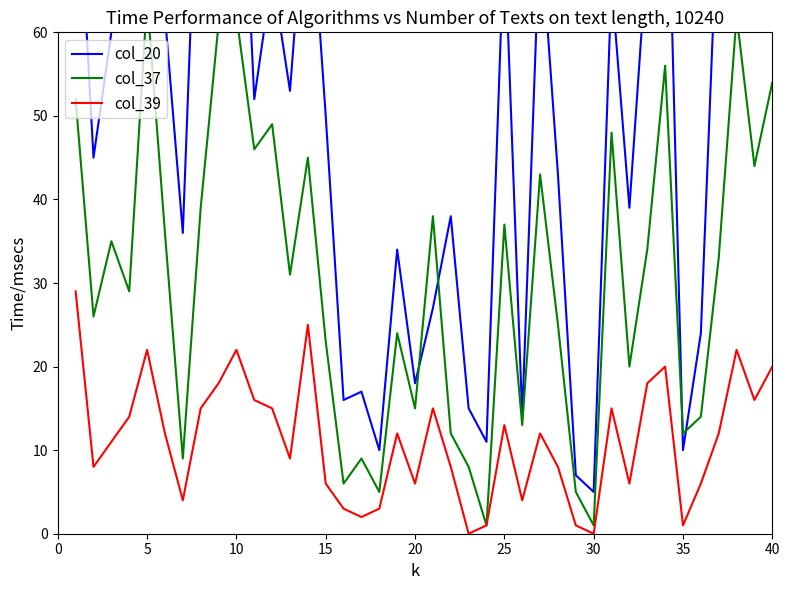

How many interior local valleys does the col_37 series have?

14